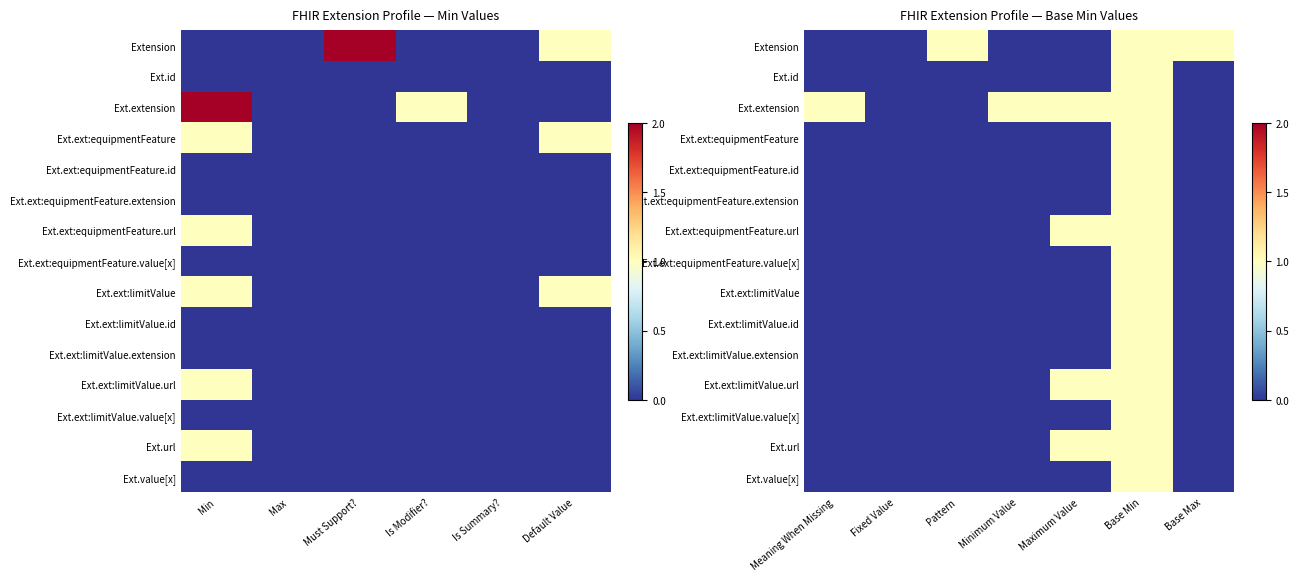

Which series has the largest total across all categories?

Ext.extension